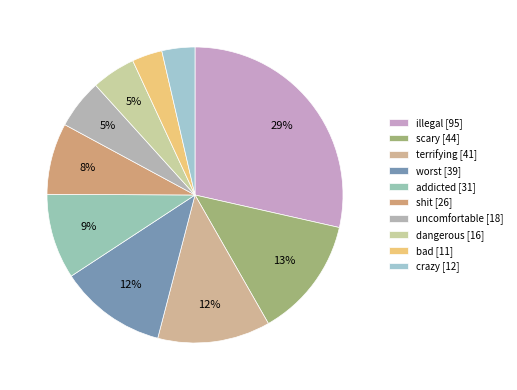

The addicted slice represents 9% of the pie. True or false?

True